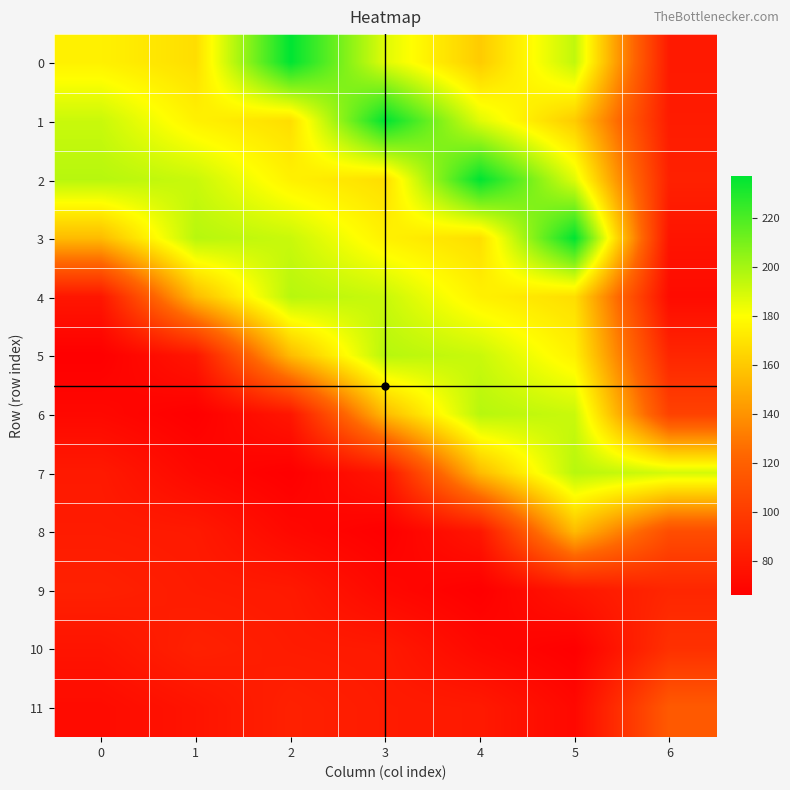

Which series has the widest spread of values?

3